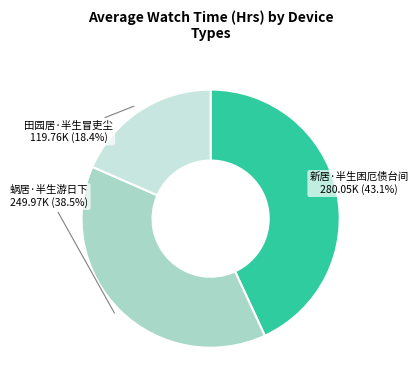

Does any single category account for the majority?

No